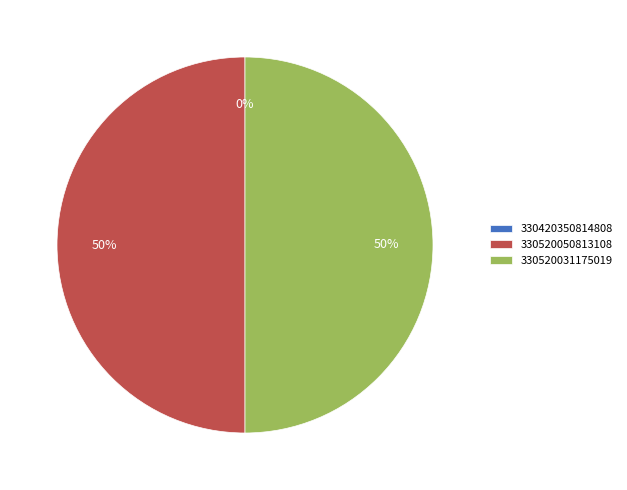

What is the ratio of the value at 330520050813108 to the value at 330520031175019?

1.0